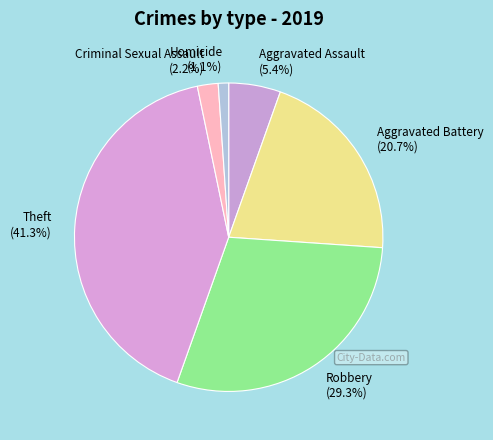

Do Criminal Sexual Assault and Aggravated Assault together represent more than half of the pie?

No